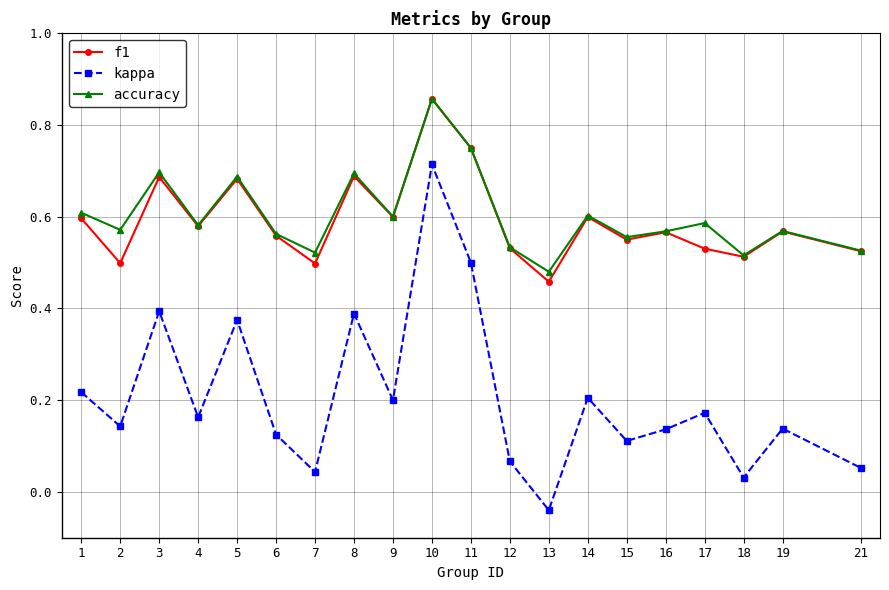

How many interior local peaks does the accuracy series have?

7